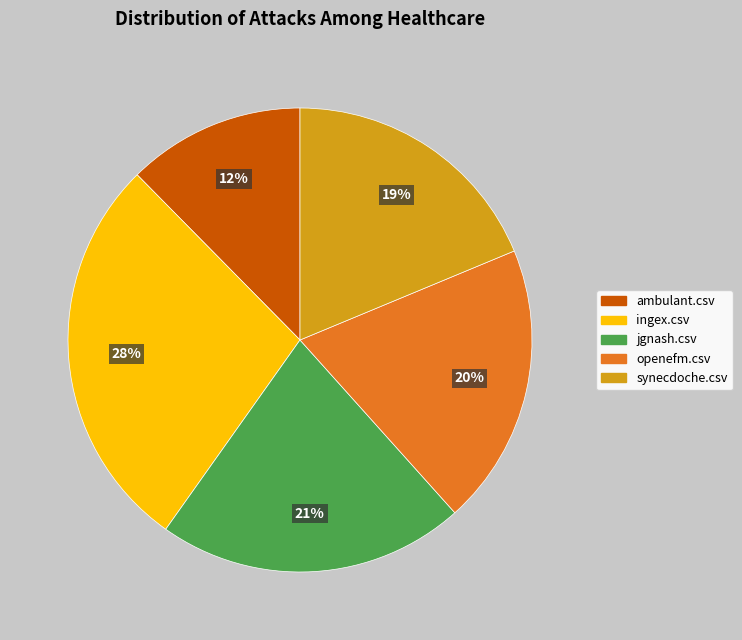

To the nearest percent, what is the combined percentage of ingex.csv and synecdoche.csv?

47%